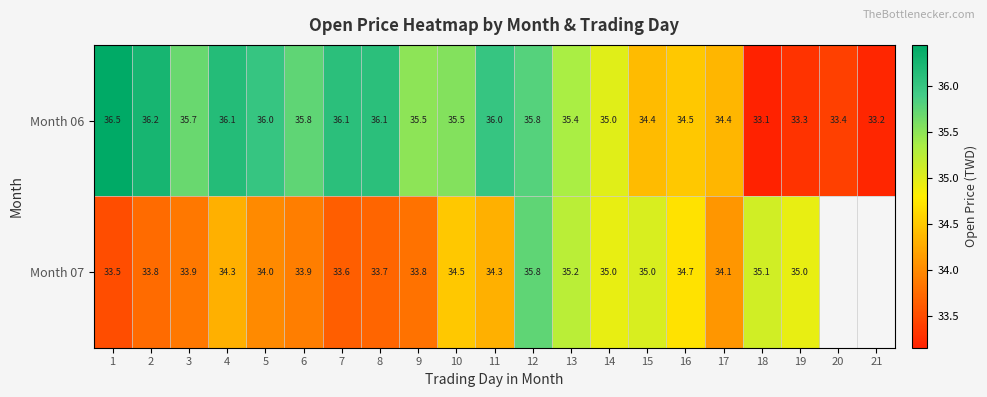

Which label corresponds to the largest value in the chart?

1